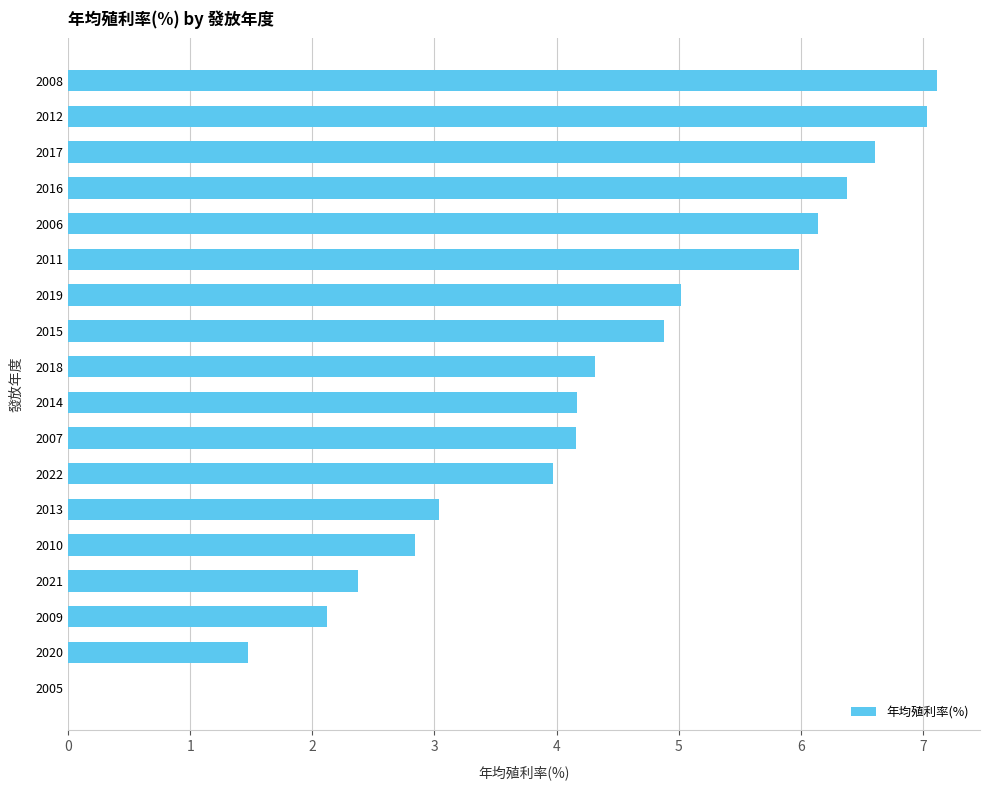

What is the maximum value shown in the chart?

7.1